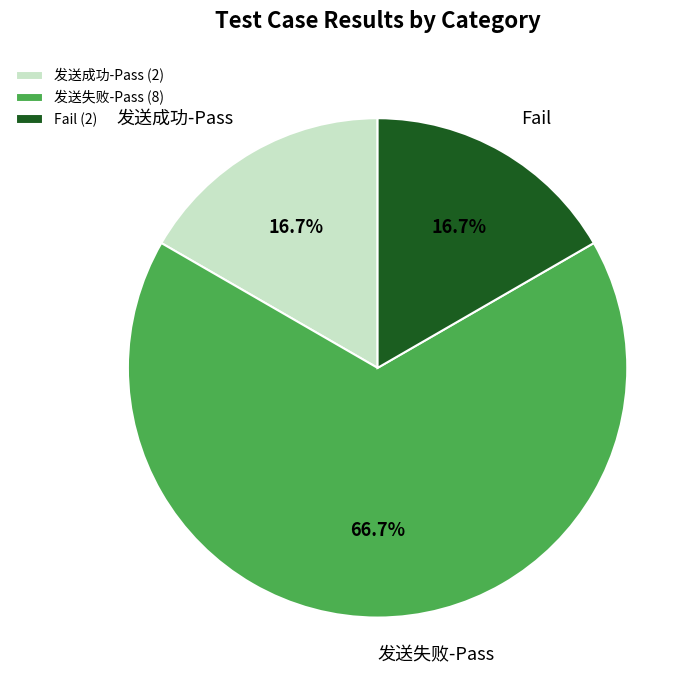

Which has a higher value, 发送失败-Pass or Fail?

发送失败-Pass